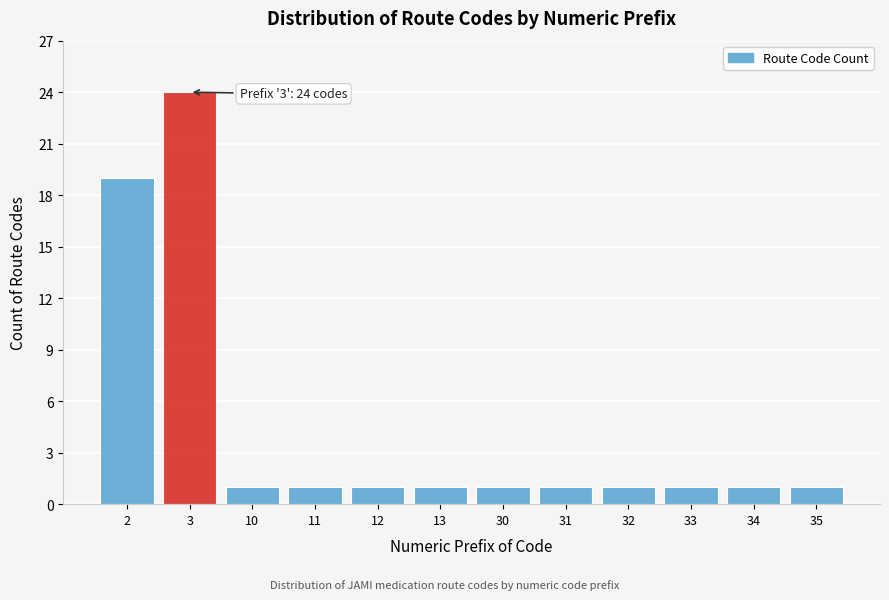

Reading left to right, list all the values displayed in this chart.

2=19	3=24	10=1	11=1	12=1	13=1	30=1	31=1	32=1	33=1	34=1	35=1